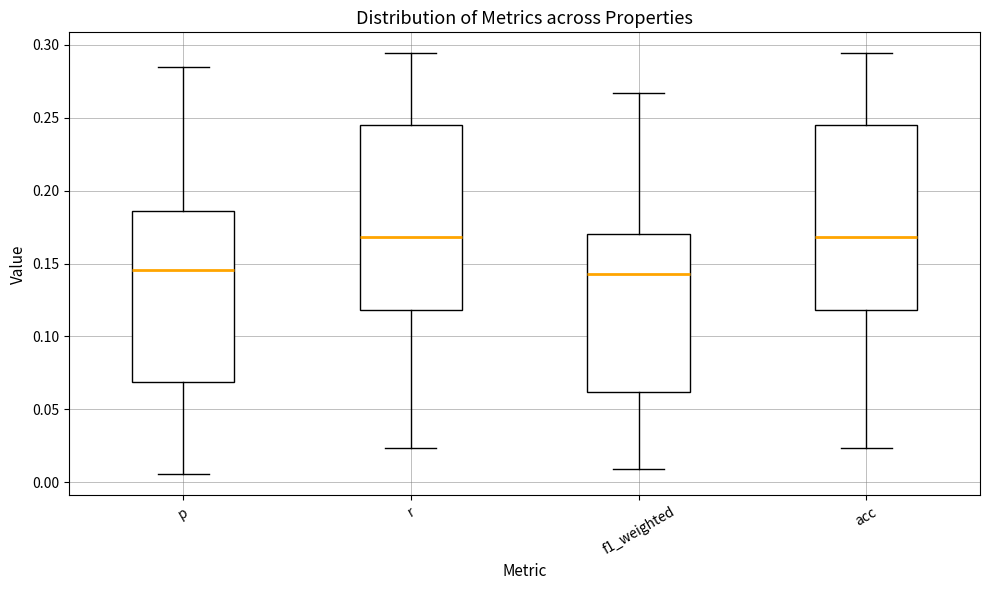

Reading left to right, transcribe this box plot: for each box, give where its median line is, the range the box spans, and where its two whiskers end, as read against the y-axis. The values are not printed on the chart, so give them approximately, as read against the axis.

p: median 0.145, box 0.070 to 0.185, whiskers 0.005 to 0.285
r: median 0.170, box 0.120 to 0.245, whiskers 0.025 to 0.295
f1_weighted: median 0.145, box 0.060 to 0.170, whiskers 0.010 to 0.265
acc: median 0.170, box 0.120 to 0.245, whiskers 0.025 to 0.295